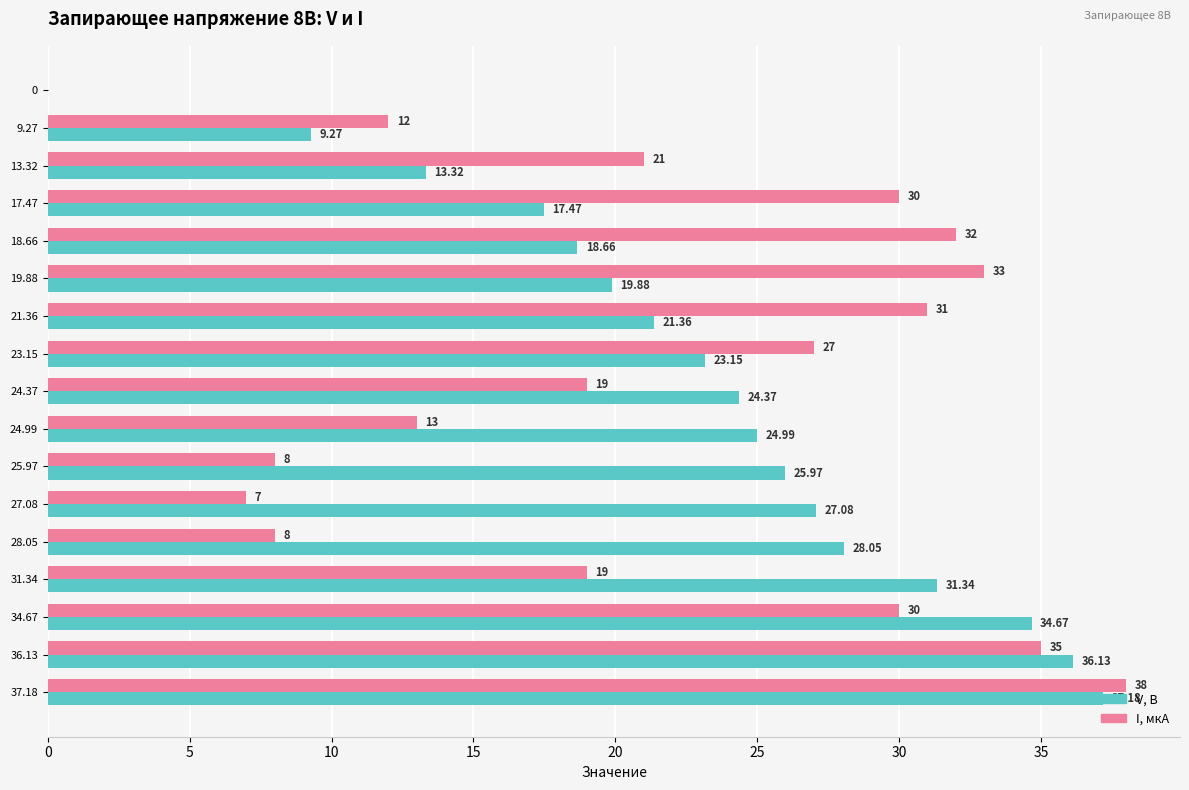

Which series has the largest total across all categories?

V, B